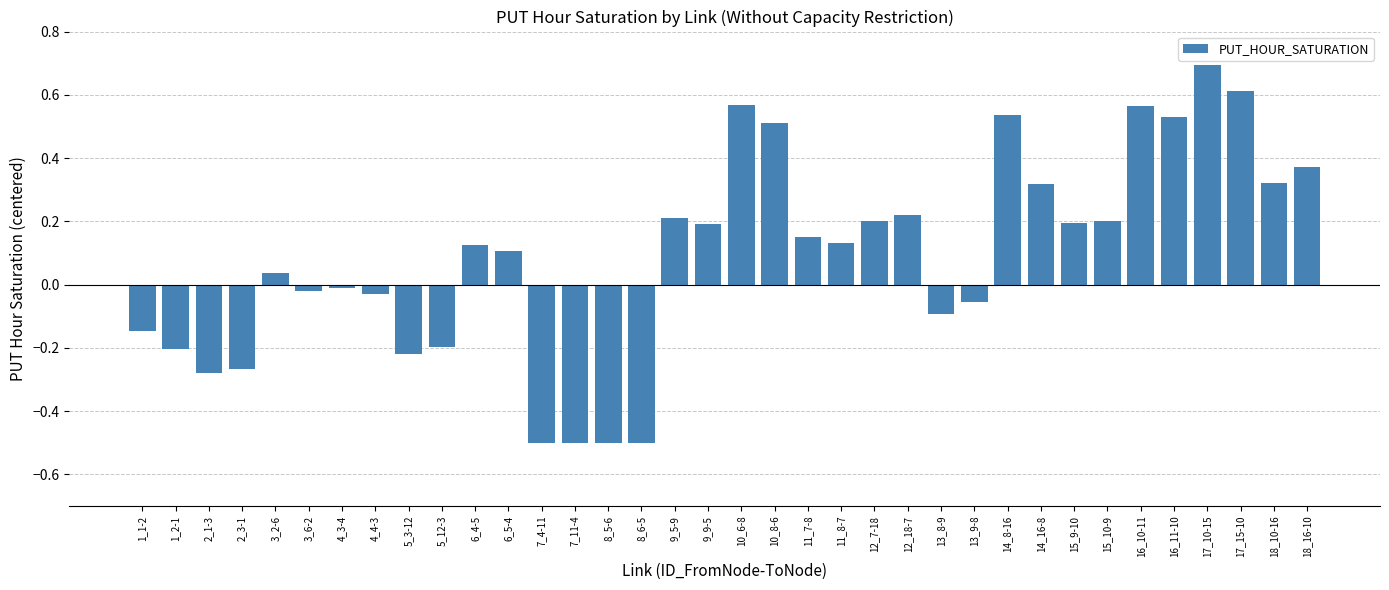

True or false: the data shows 0.0 at 3_2-6.

True